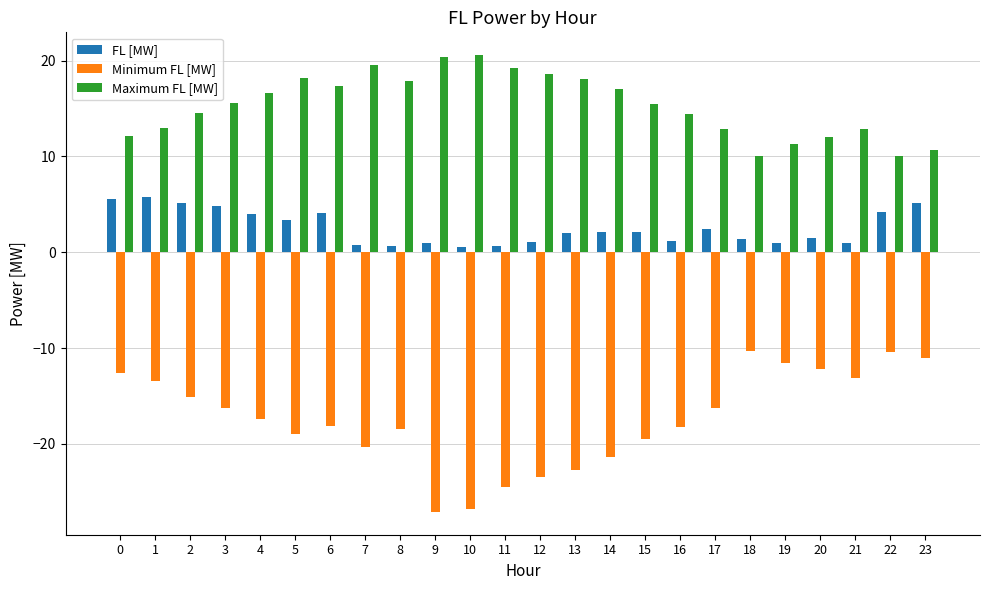

What are all the series names shown in the legend?

FL [MW], Minimum FL [MW], Maximum FL [MW]